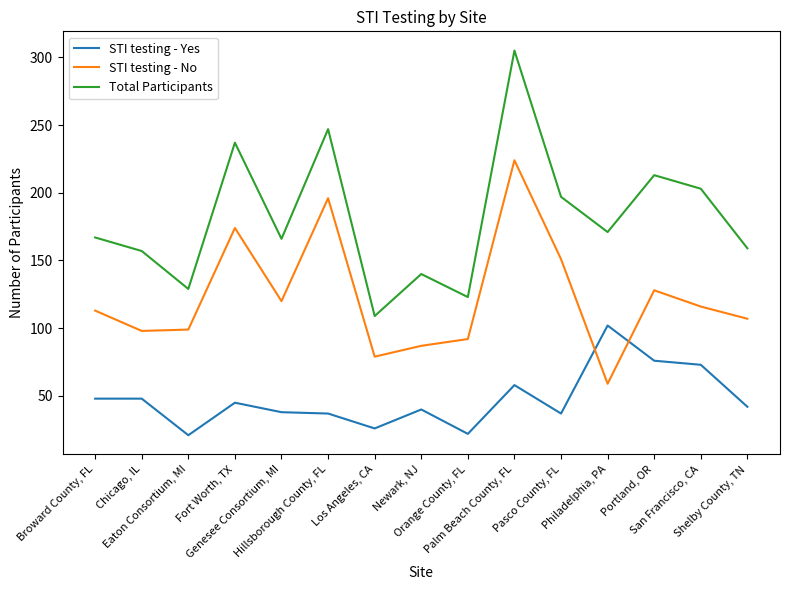

What is the spread (max minus min) of values at San Francisco, CA?

130